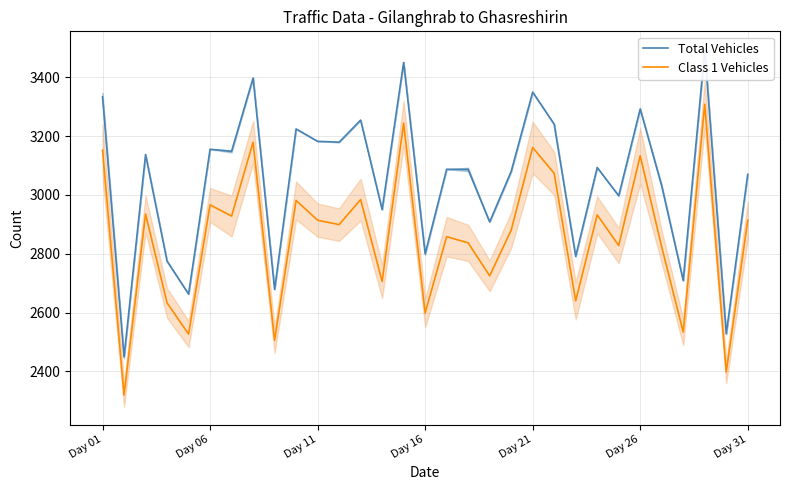

In Class 1 Vehicles, how many points are higher than both neighbors (excluding endpoints)?

11